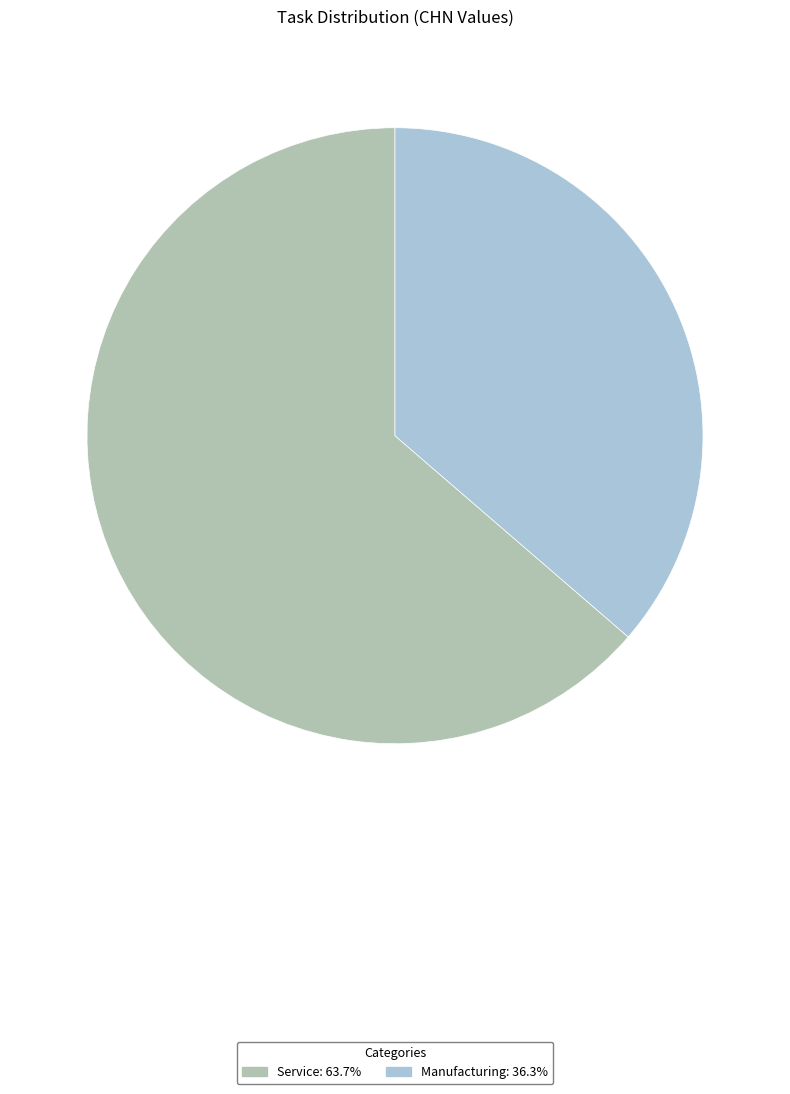

Rank the categories by value from lowest to highest.

Manufacturing, Service